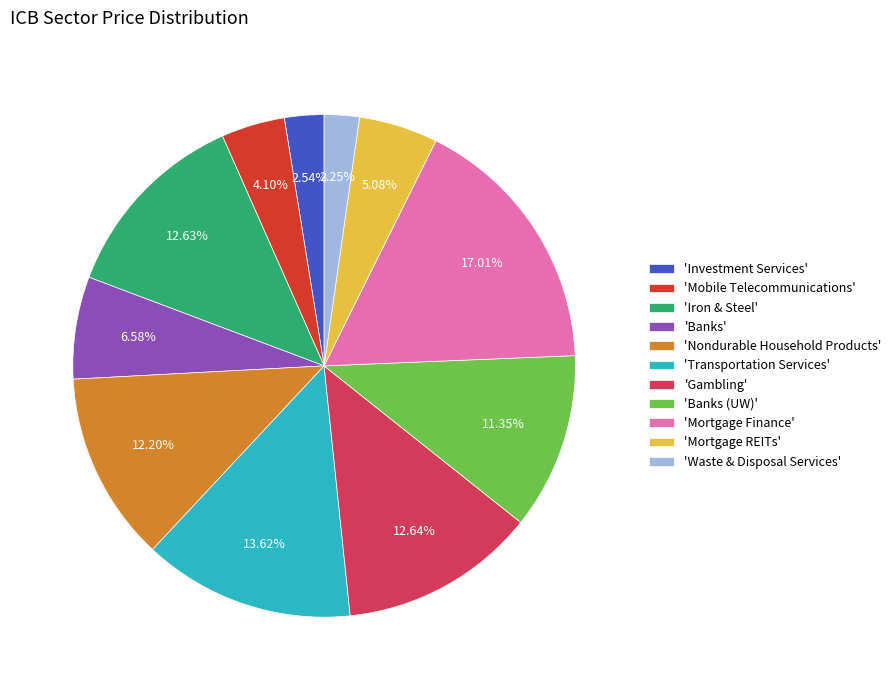

Which has a higher value, 'Waste & Disposal Services' or 'Mobile Telecommunications'?

'Mobile Telecommunications'